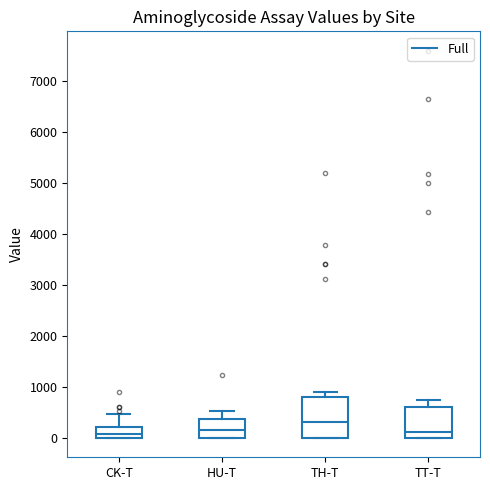

Comparing the boxes themselves (not the whiskers), which one is the tallest?

TH-T